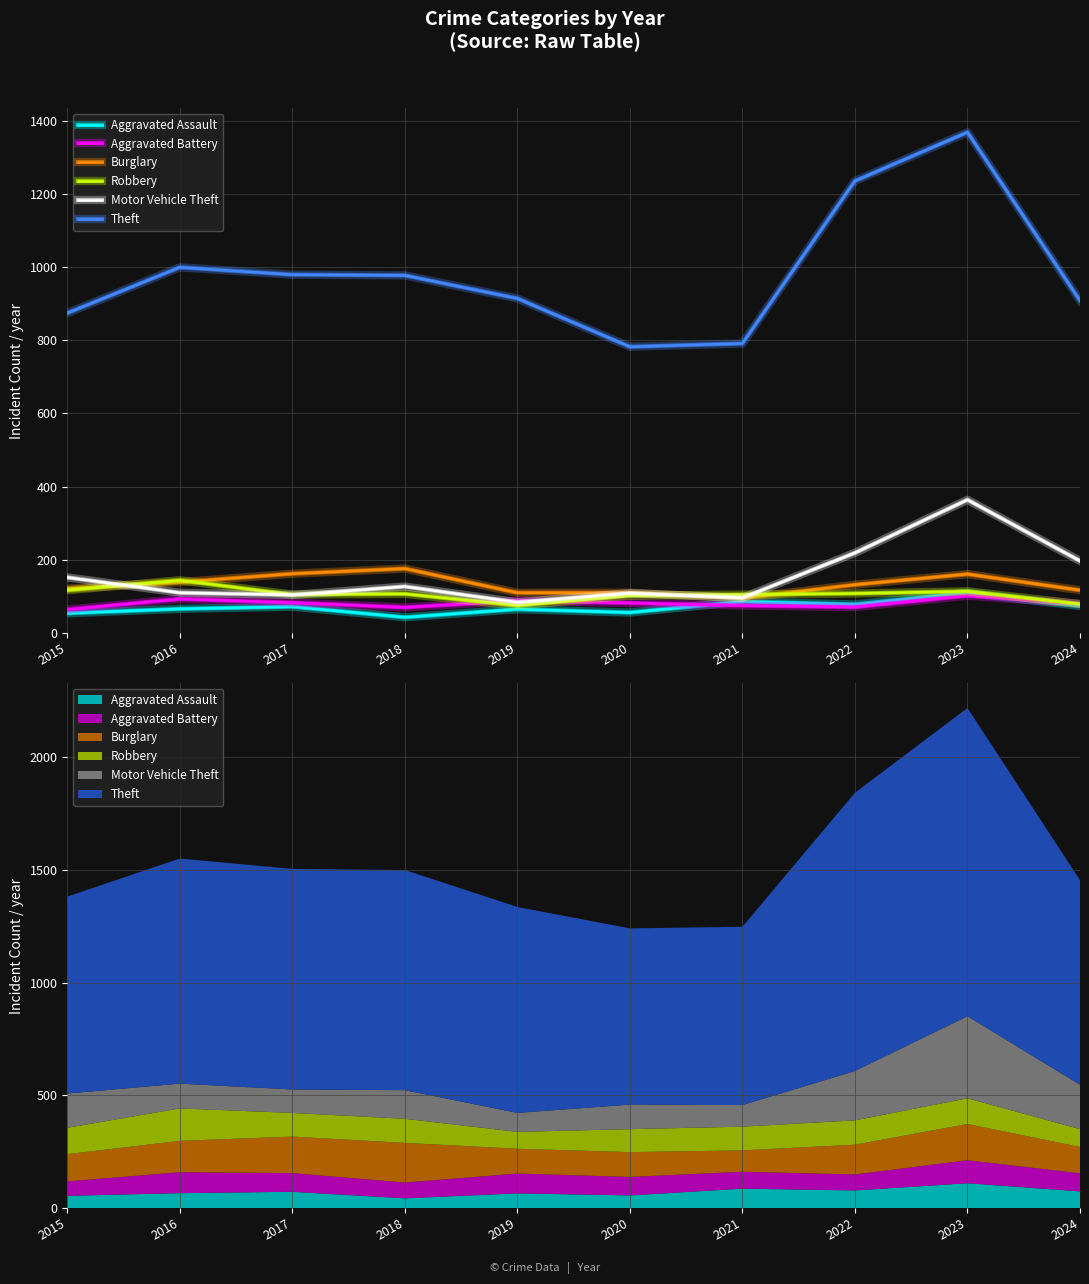

The Theft series shows 1643 at 2022. True or false?

False